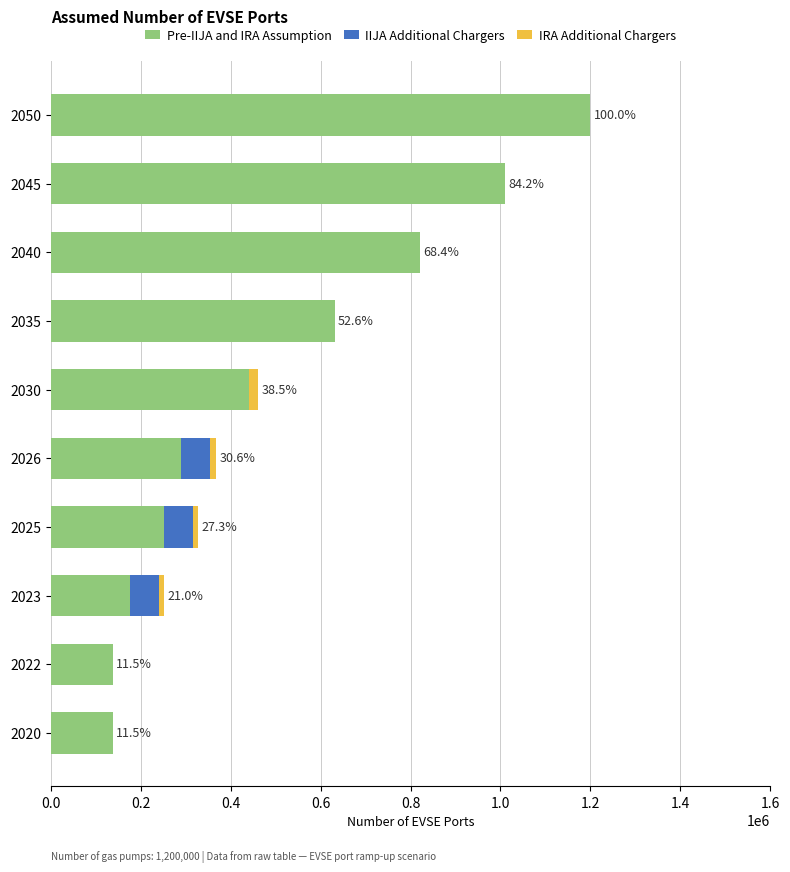

The value of Pre-IIJA and IRA Assumption at 2030 is 782442. True or false?

False